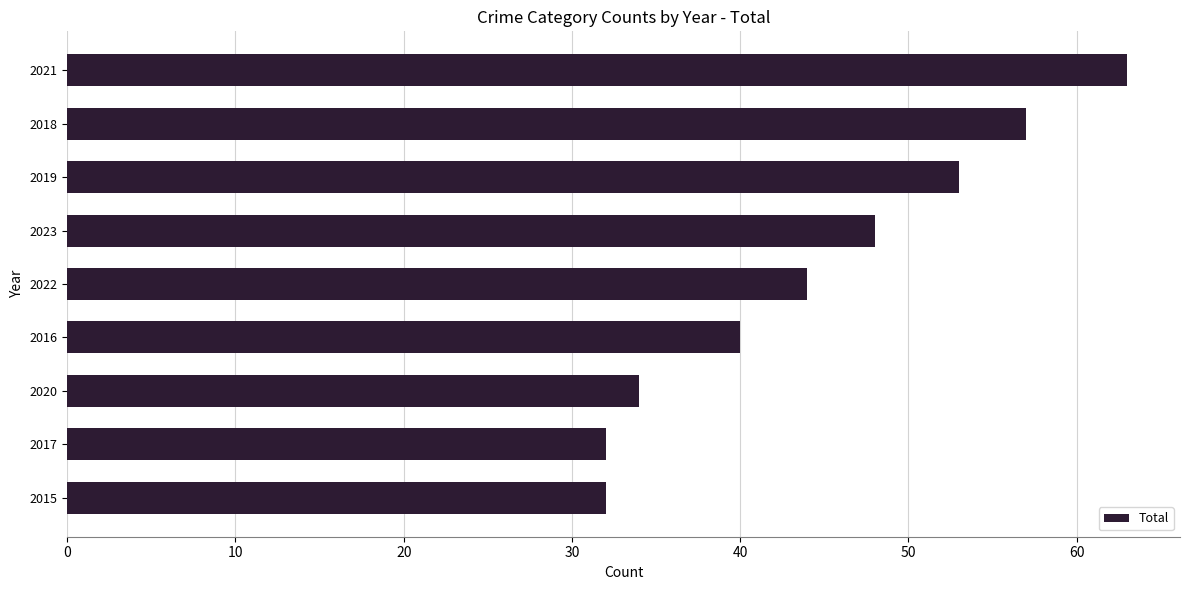

Are the bars horizontal?

Yes